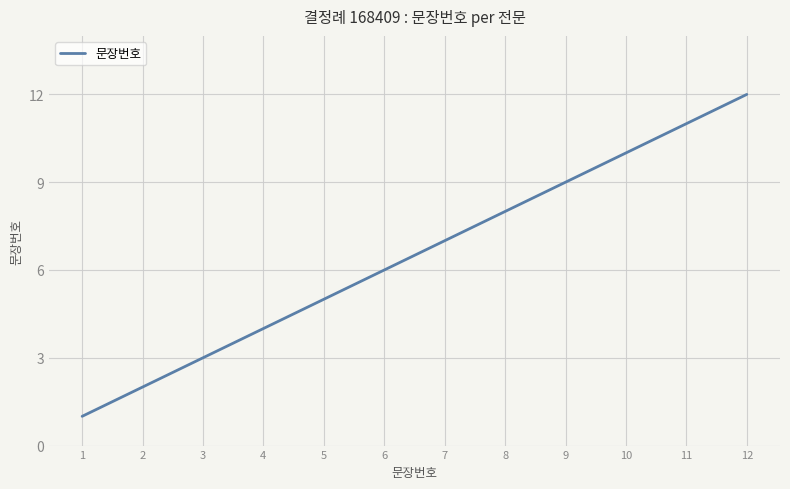

What is the change in value from 2 to 3?

+1